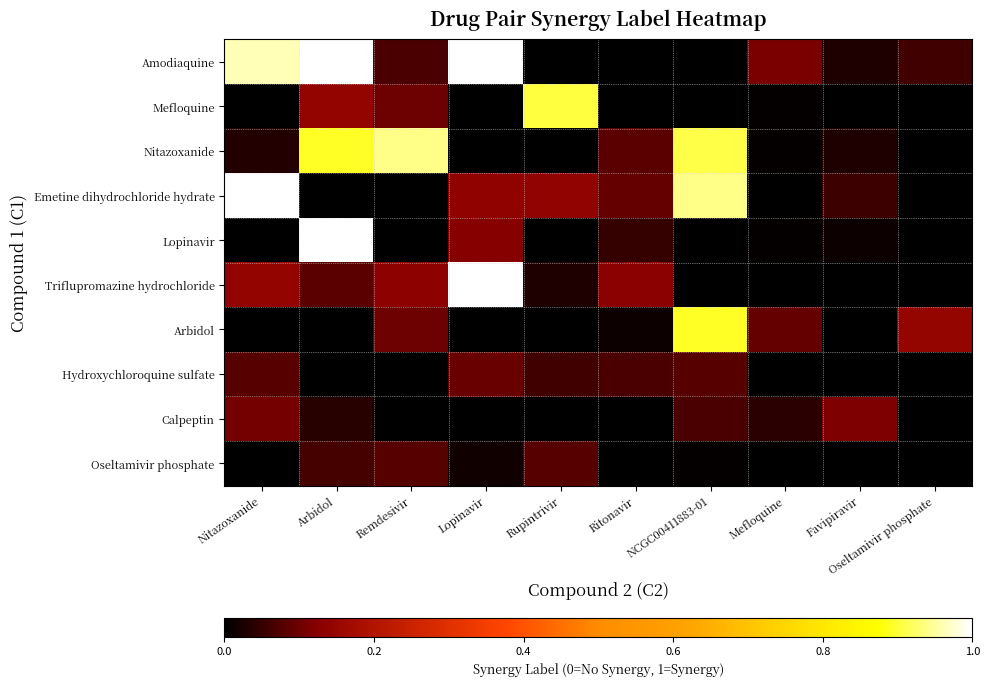

What is the difference between the highest and lowest values at Nitazoxanide?

1.0